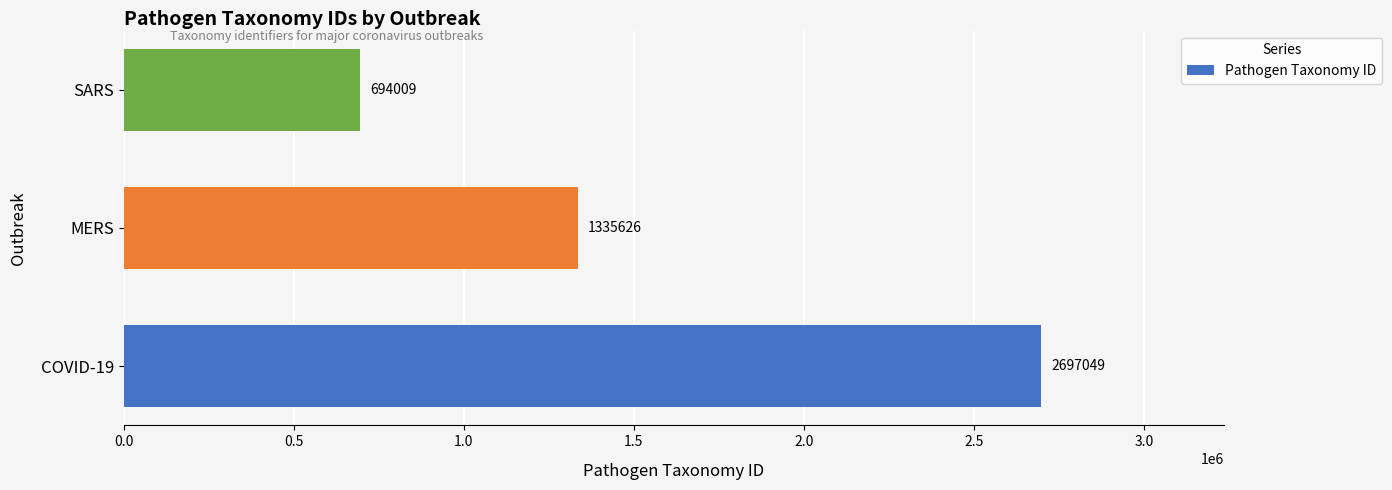

How many data points does each series have?

3